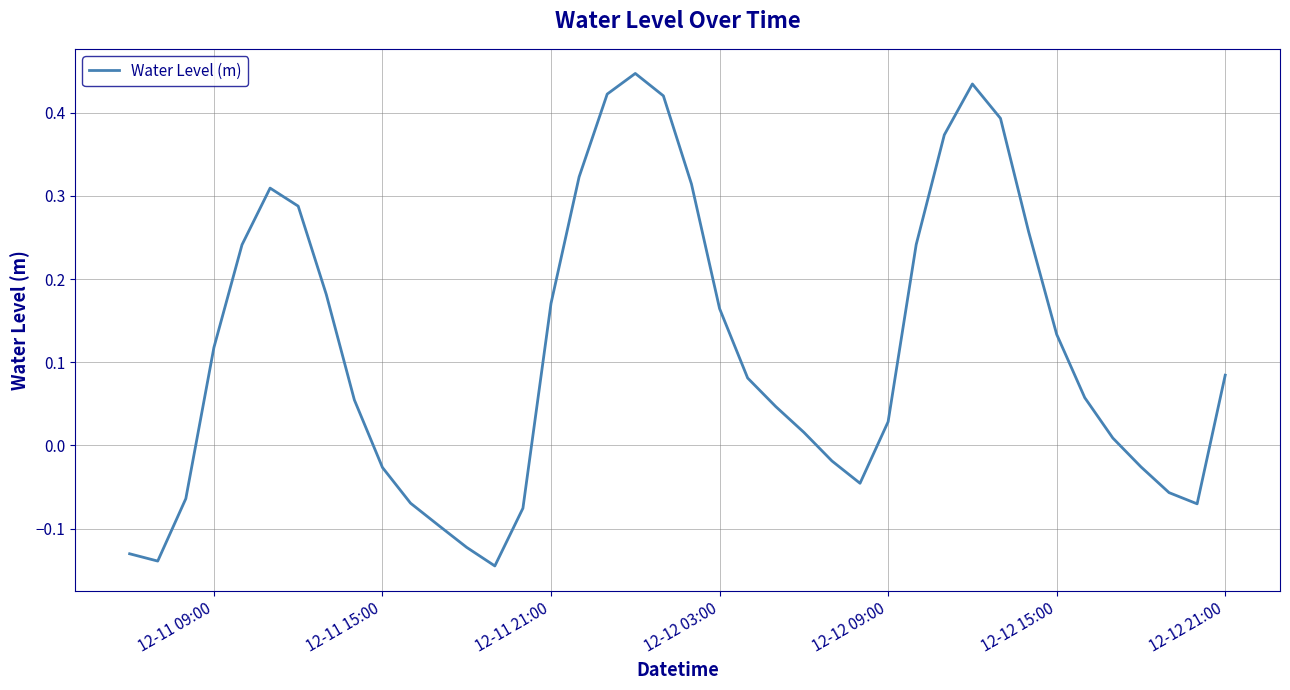

What is the maximum value shown in the chart?

0.4